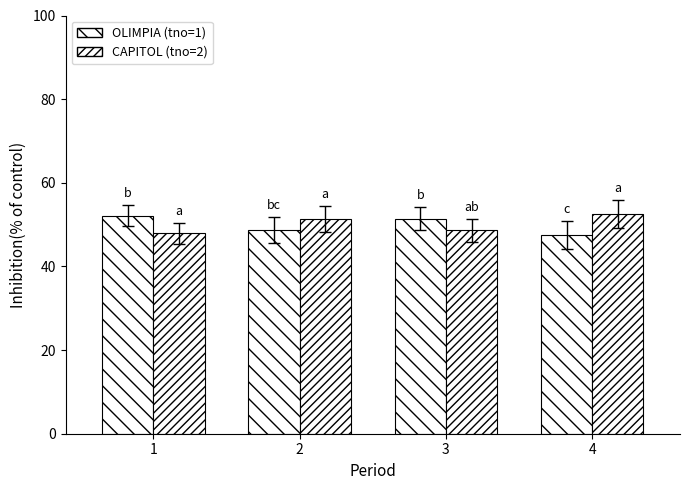

How many bars are there in total?

8